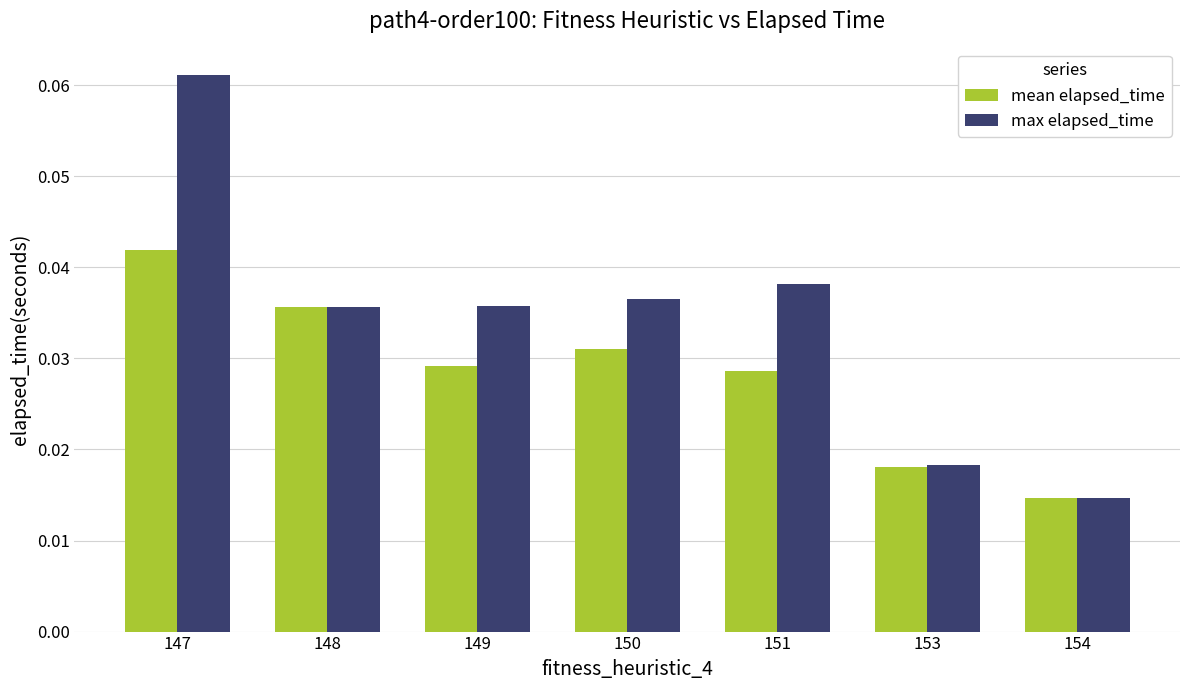

How many mean elapsed_time values are between 0 and 1?

7